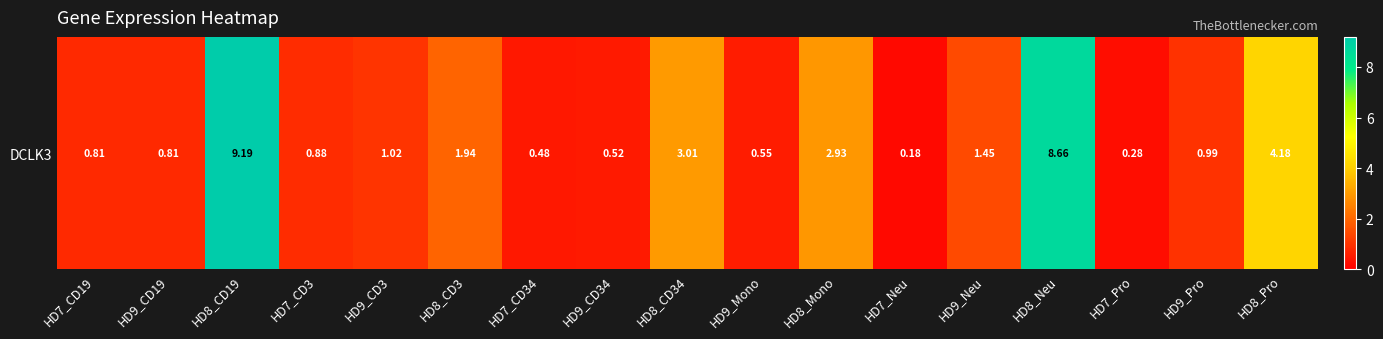

Rank the categories by value from highest to lowest.

HD8_CD19, HD8_Neu, HD8_Pro, HD8_CD34, HD8_Mono, HD8_CD3, HD9_Neu, HD9_CD3, HD9_Pro, HD7_CD3, HD7_CD19, HD9_CD19, HD9_Mono, HD9_CD34, HD7_CD34, HD7_Pro, HD7_Neu